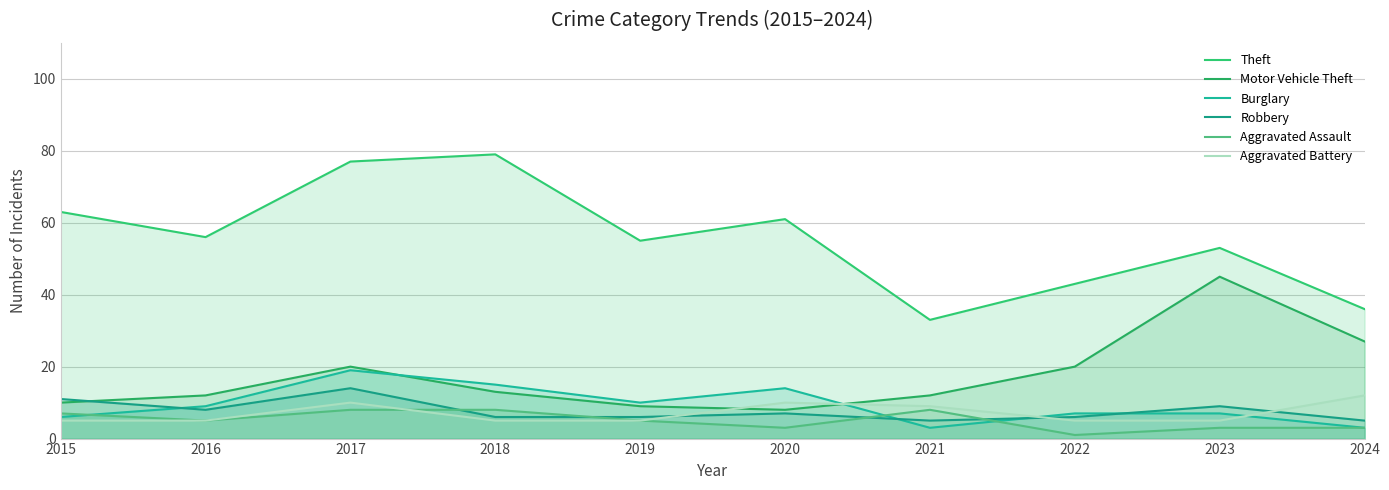

Reading left to right, list all the values displayed in this chart.

Theft: 63	56	77	79	55	61	33	43	53	36
Motor Vehicle Theft: 10	12	20	13	9	8	12	20	45	27
Burglary: 6	9	19	15	10	14	3	7	7	3
Robbery: 11	8	14	6	6	7	5	6	9	5
Aggravated Assault: 7	5	8	8	5	3	8	1	3	3
Aggravated Battery: 5	5	10	5	5	10	9	5	5	12